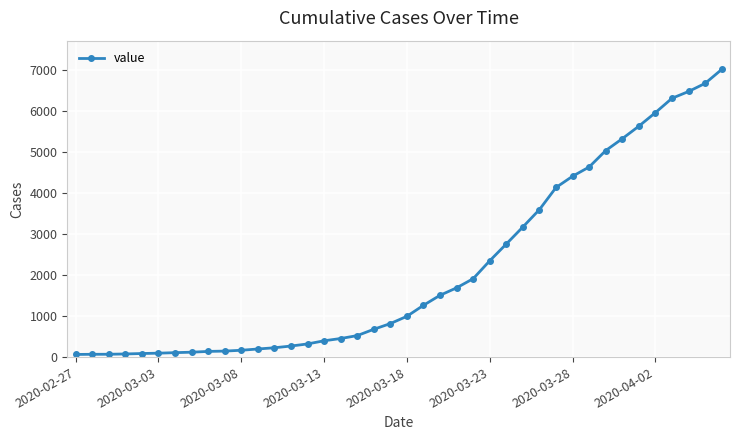

What is the sum of all values?

85740